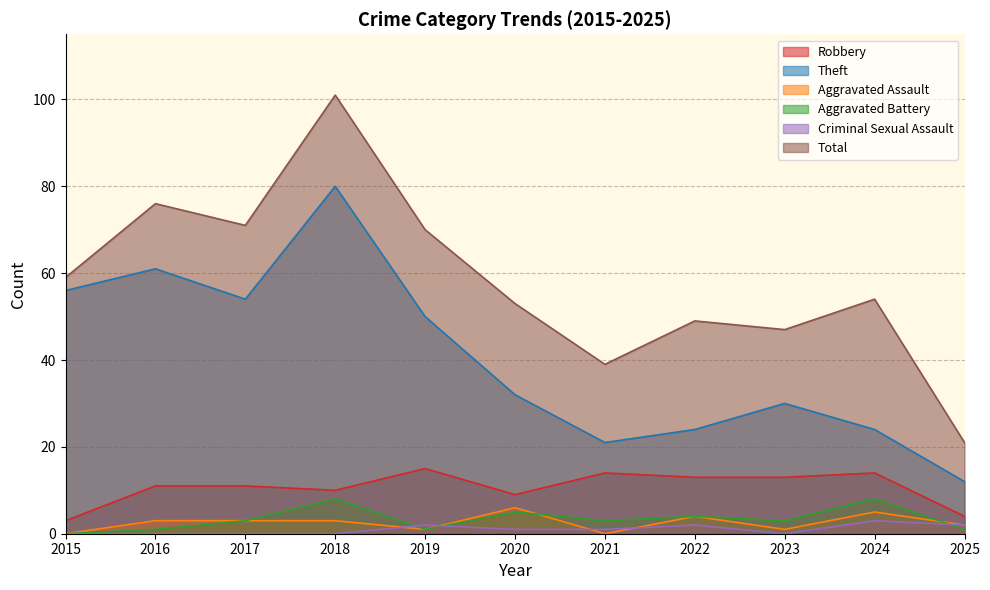

At which label is Criminal Sexual Assault closest to 1?

2020